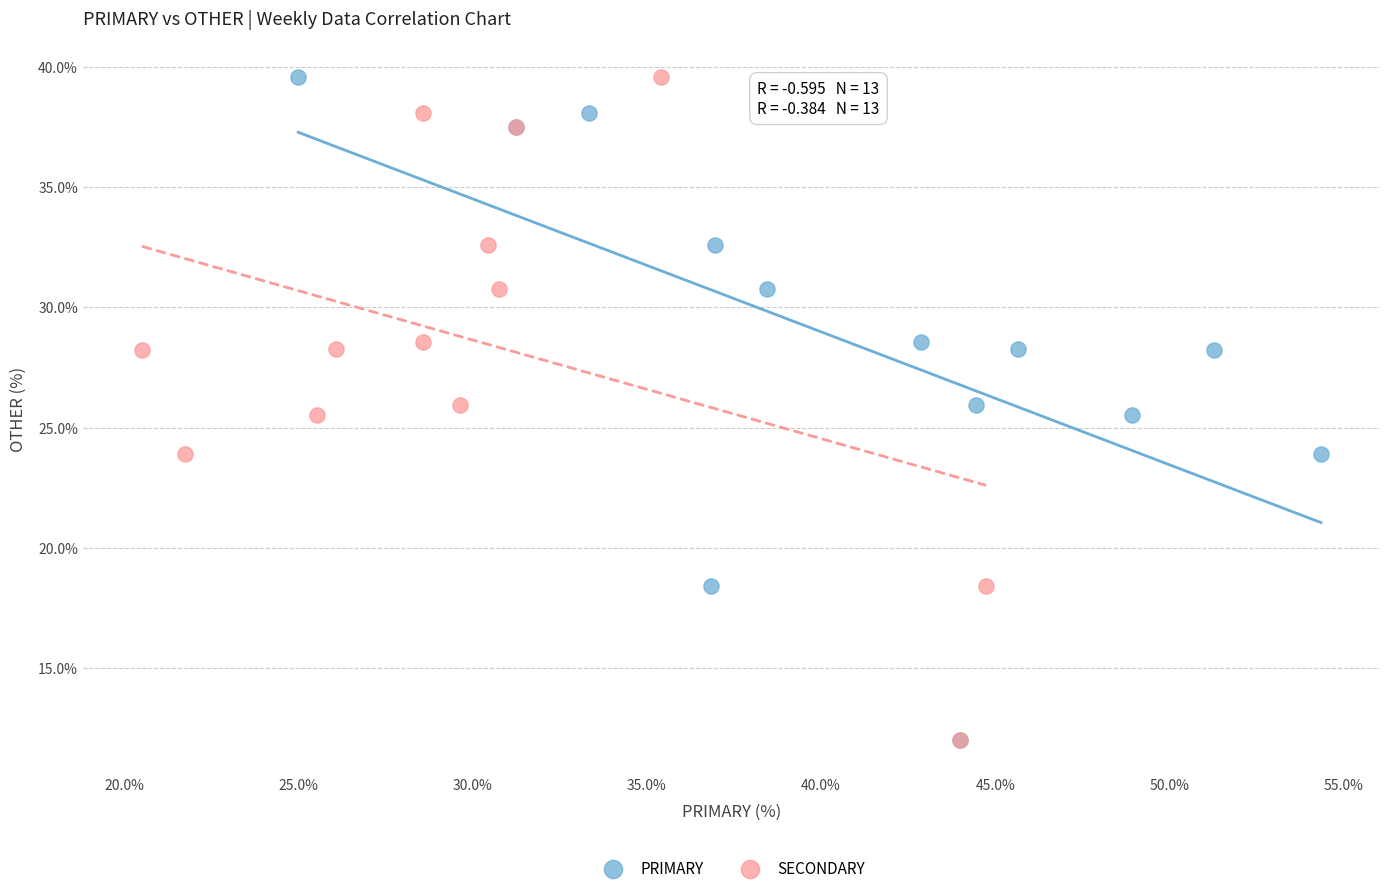

What are all the series names shown in the legend?

PRIMARY, SECONDARY